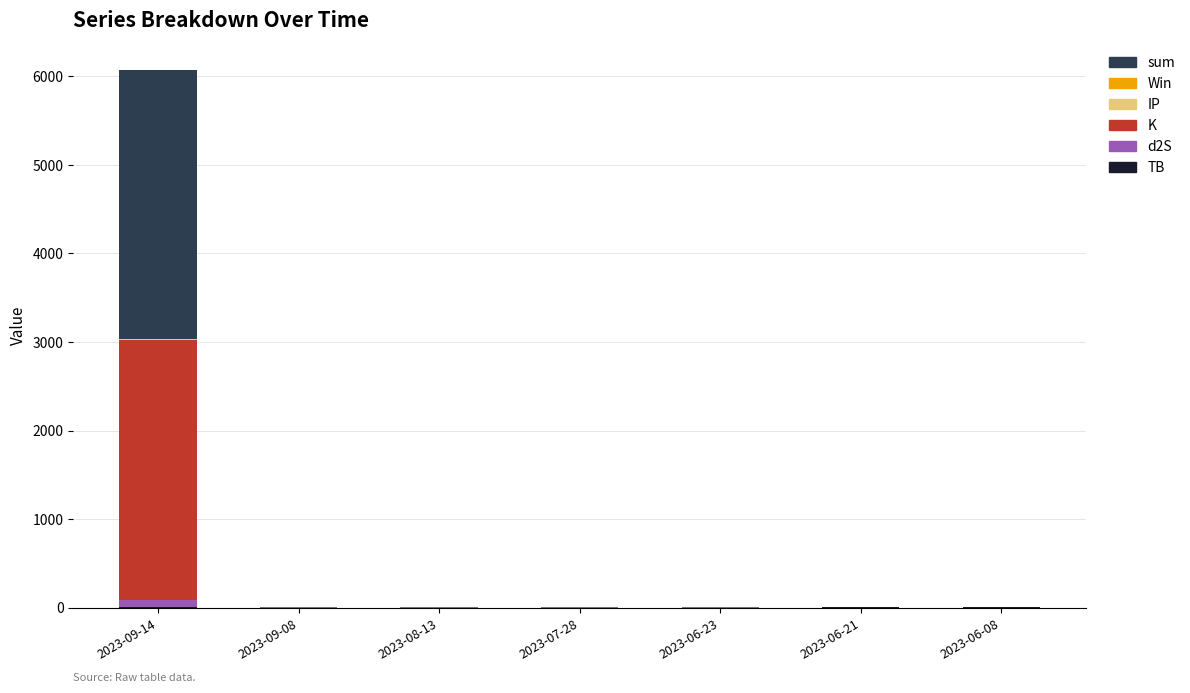

Rank the categories by sum value from highest to lowest.

2023-09-14, 2023-06-08, 2023-06-21, 2023-09-08, 2023-08-13, 2023-06-23, 2023-07-28